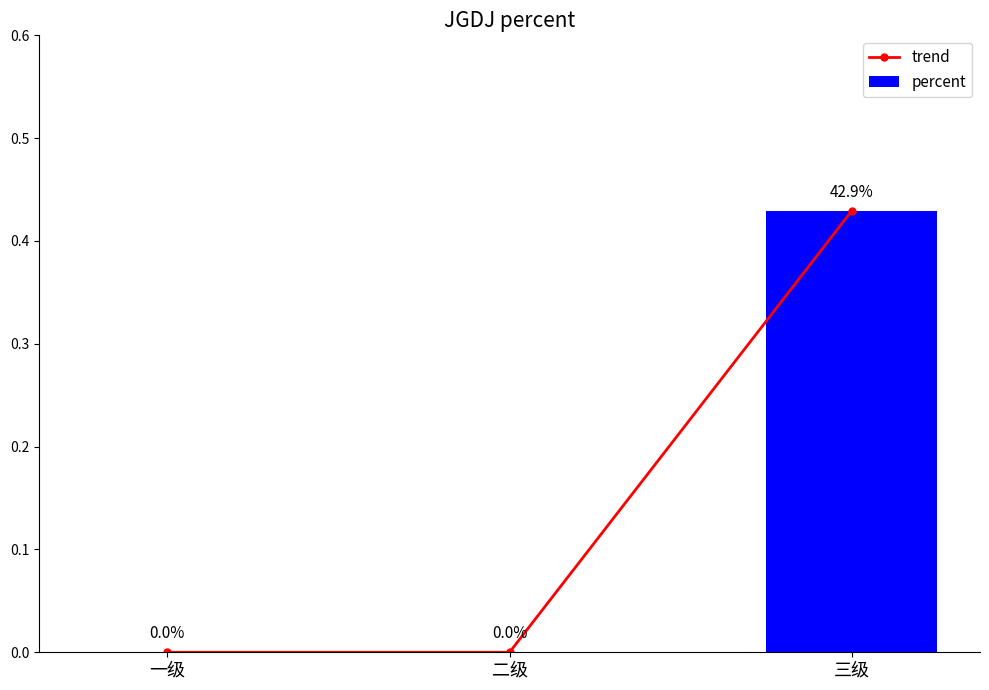

Are the bars horizontal?

No